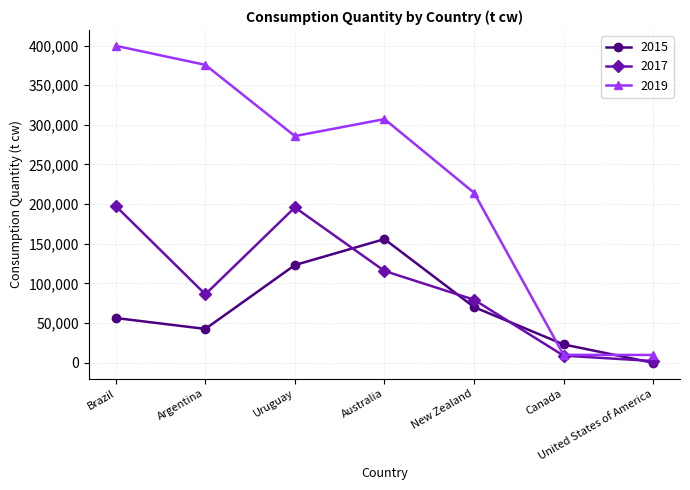

What is the label of the 7th point from the left?

United States of America